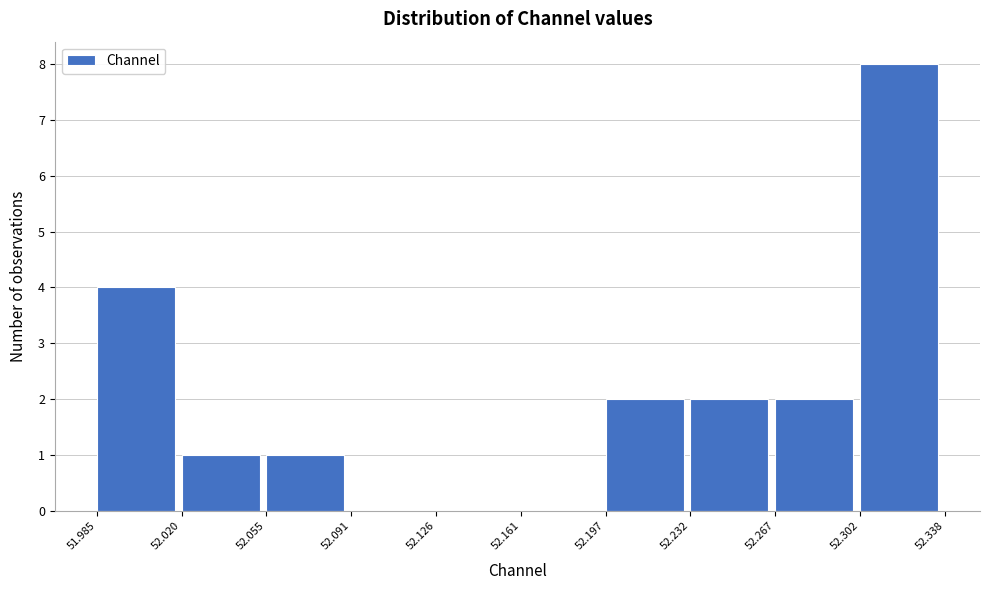

Over which range of the x-axis is the bar tallest?

52.302 to 52.338